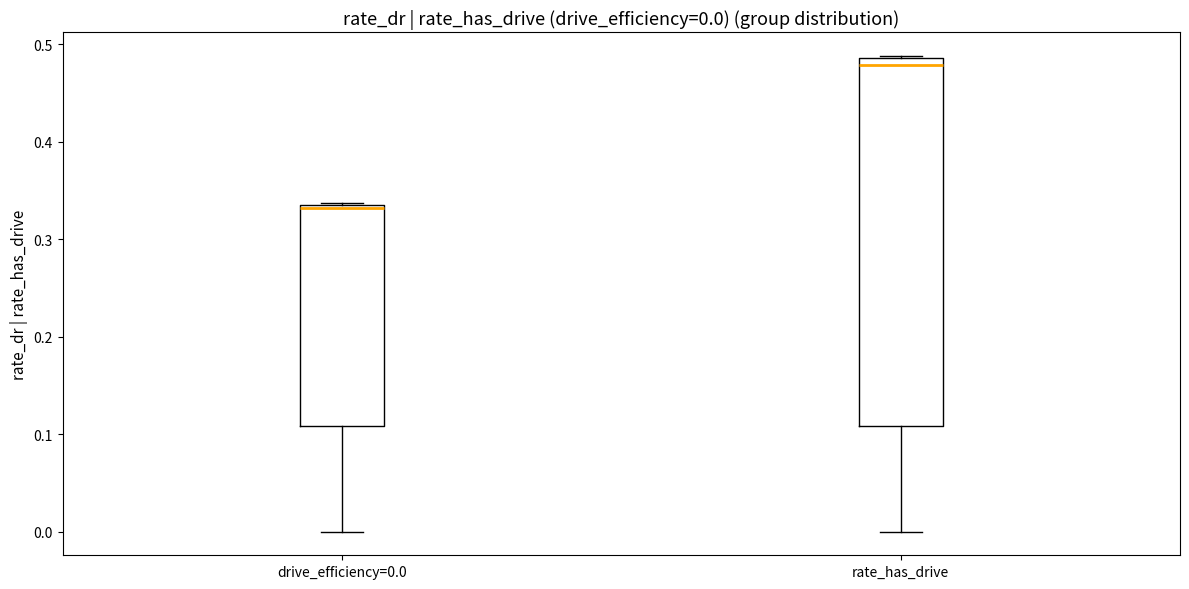

Comparing the boxes themselves (not the whiskers), which one is the tallest?

rate_has_drive